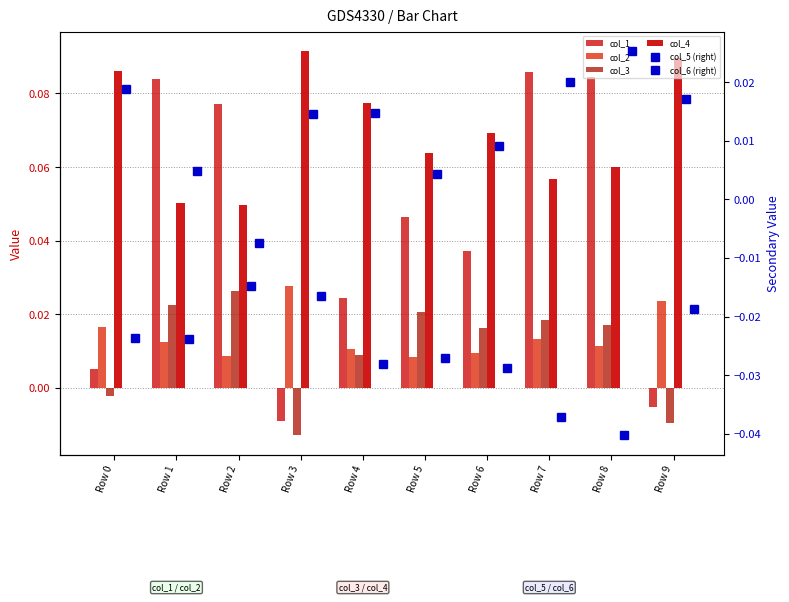

Is it true that col_5 (right) equals 0.0 at Row 9?

False